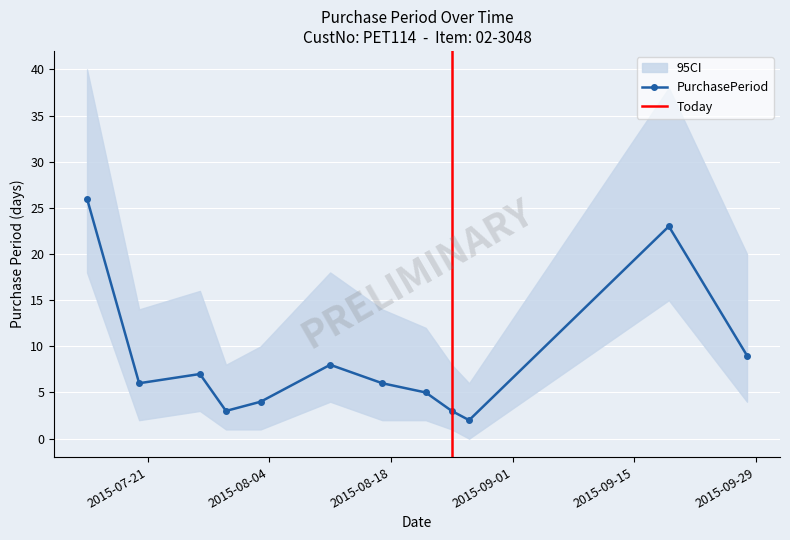

Is this an area chart (filled region under the line)?

No